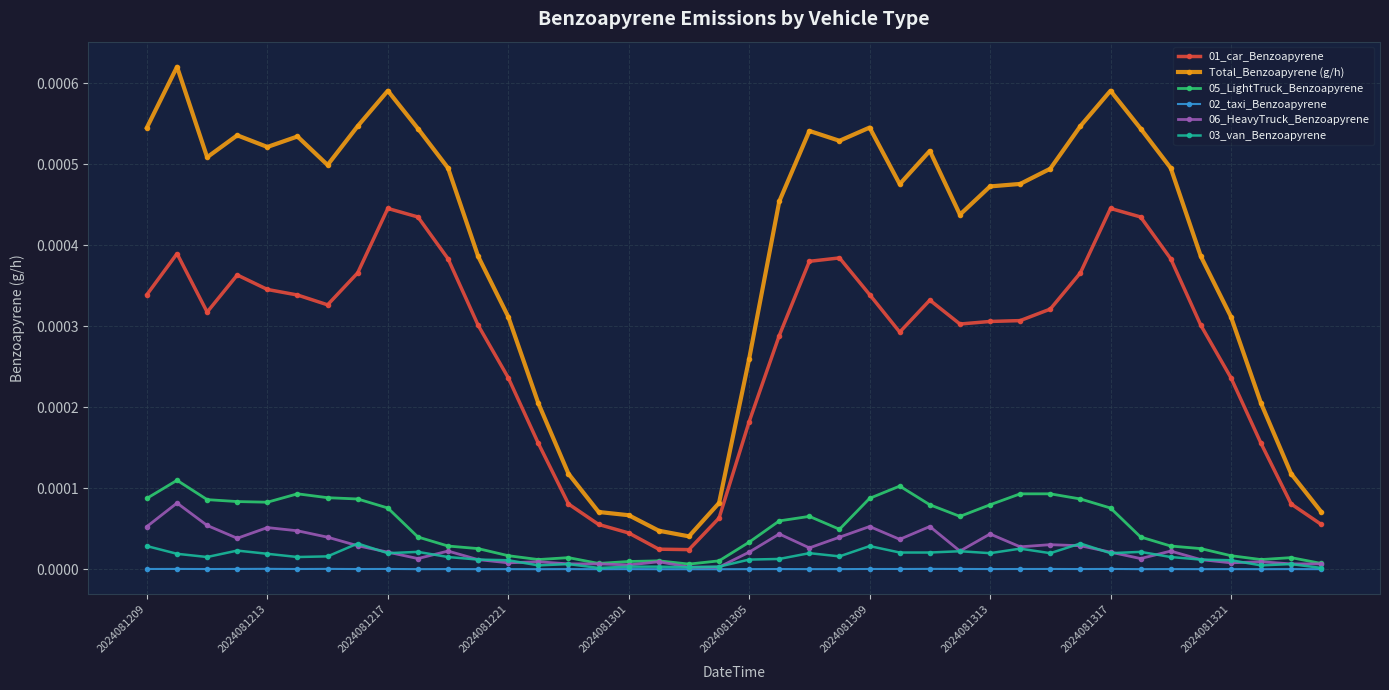

Which series has the largest range (max minus min)?

Total_Benzoapyrene (g/h)